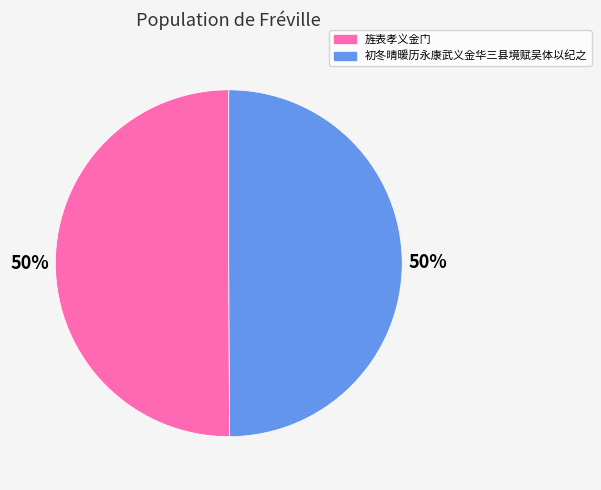

Is it true that 旌表孝义金门 is 44% of the pie?

False